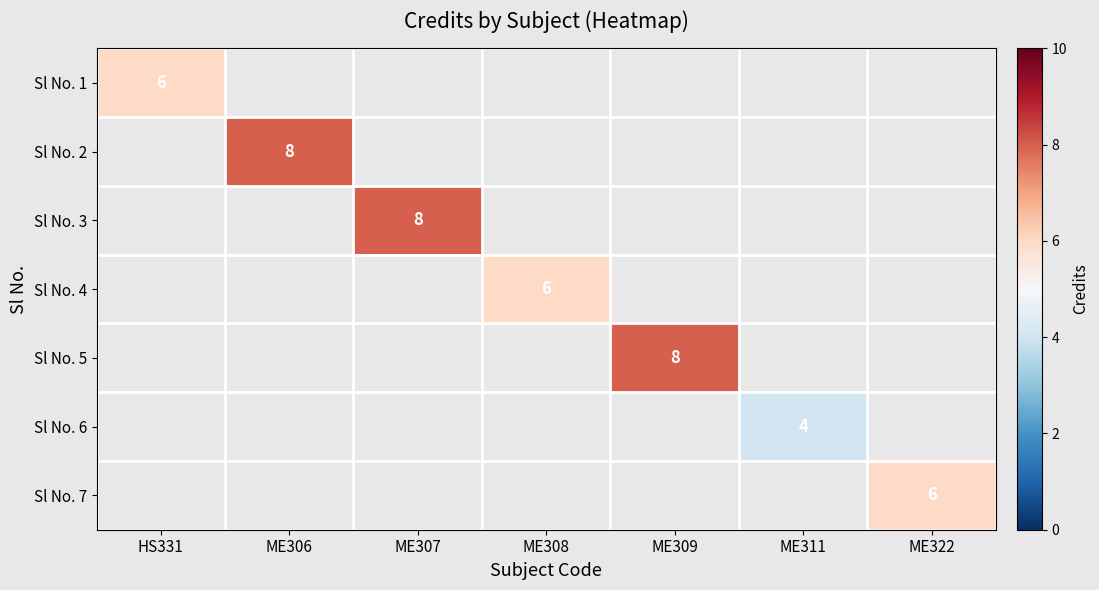

True or false: Sl No. 6 has a value of 6 at ME311.

False